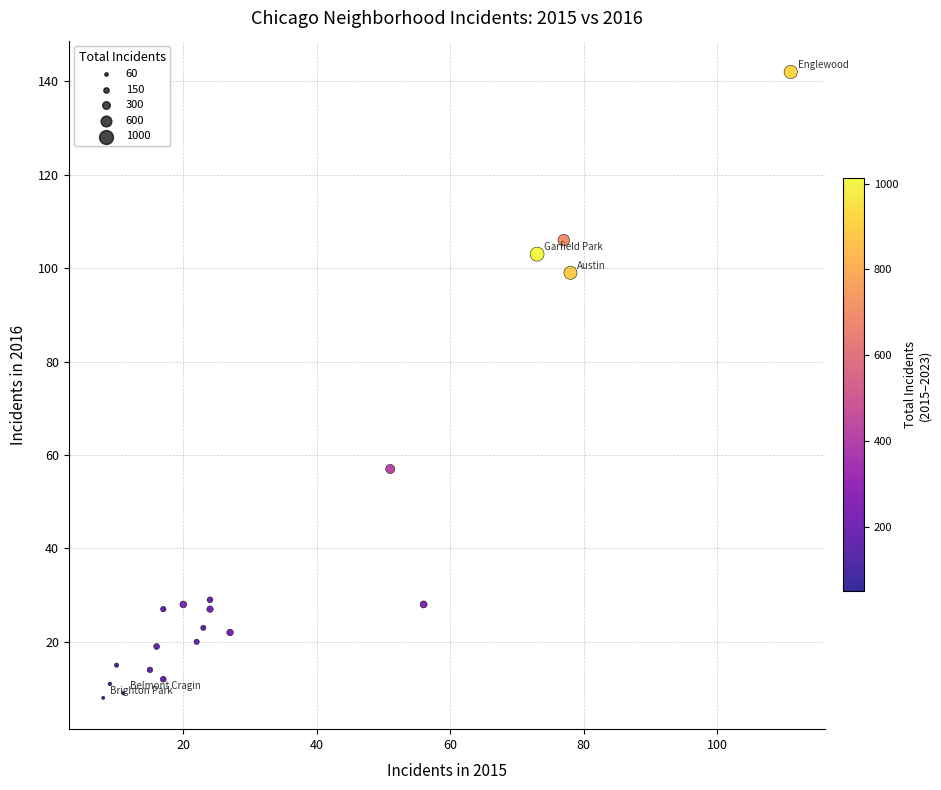

What is the range of X values (max minus min)?

103